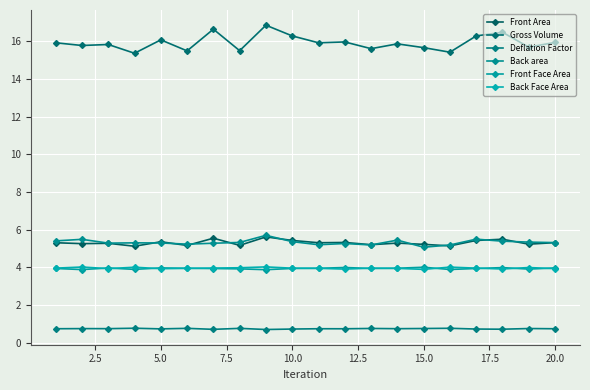

What is the difference between the maximum and minimum values in the Deflation Factor series?

0.1